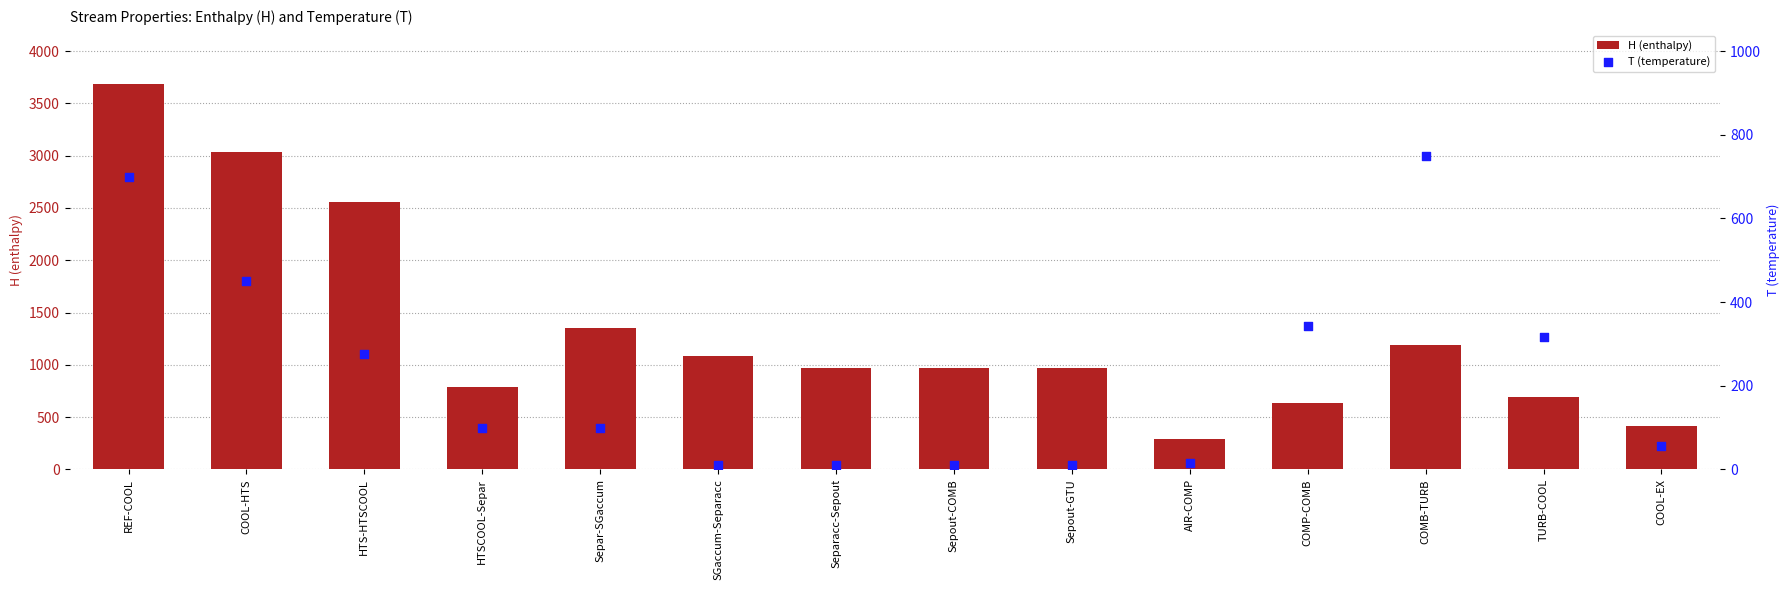

Which series contains the highest Y value?

H (enthalpy)